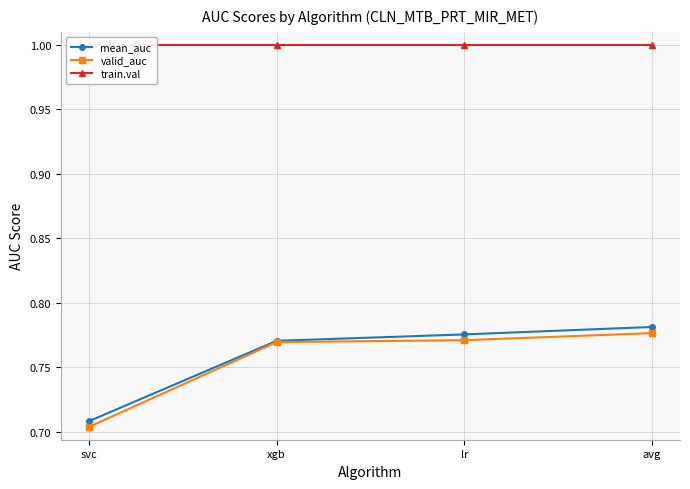

Reading right to left, list all the values displayed in this chart.

mean_auc: avg=0.8	lr=0.8	xgb=0.8	svc=0.7
valid_auc: avg=0.8	lr=0.8	xgb=0.8	svc=0.7
train.val: avg=1.0	lr=1.0	xgb=1.0	svc=1.0